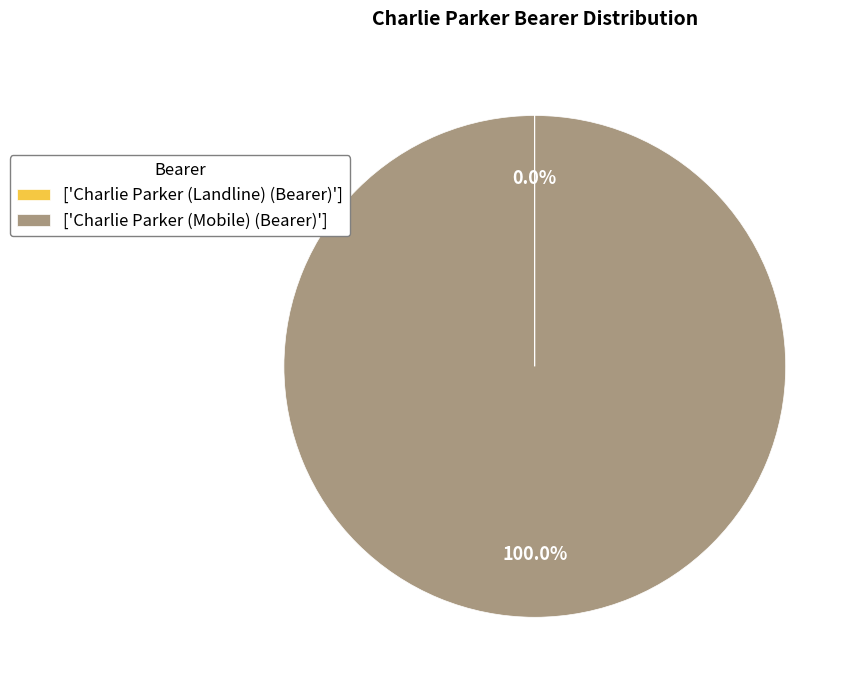

Is there a majority slice in this chart?

Yes